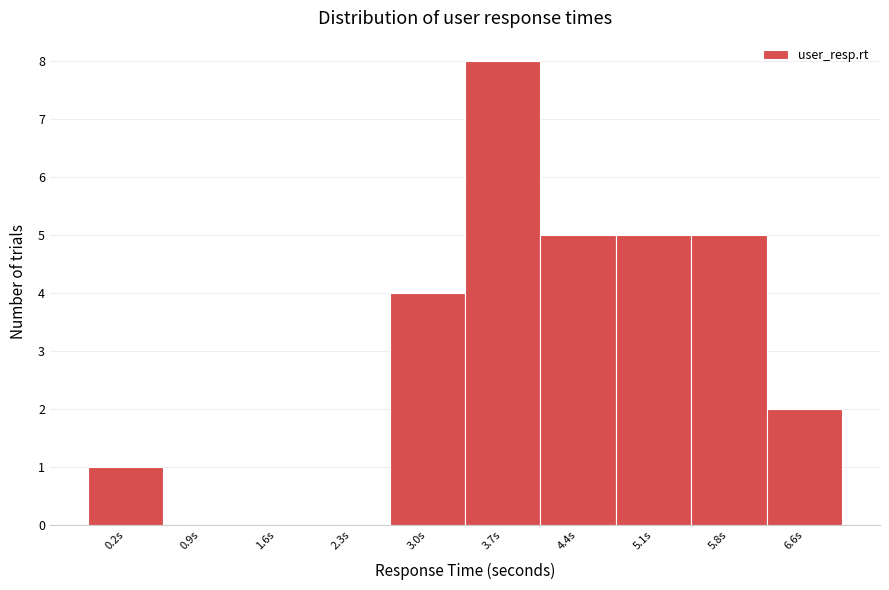

Reading left to right, list all the values displayed in this chart.

0.2s=1	0.9s=0	1.6s=0	2.3s=0	3.0s=4	3.7s=8	4.4s=5	5.1s=5	5.8s=5	6.6s=2